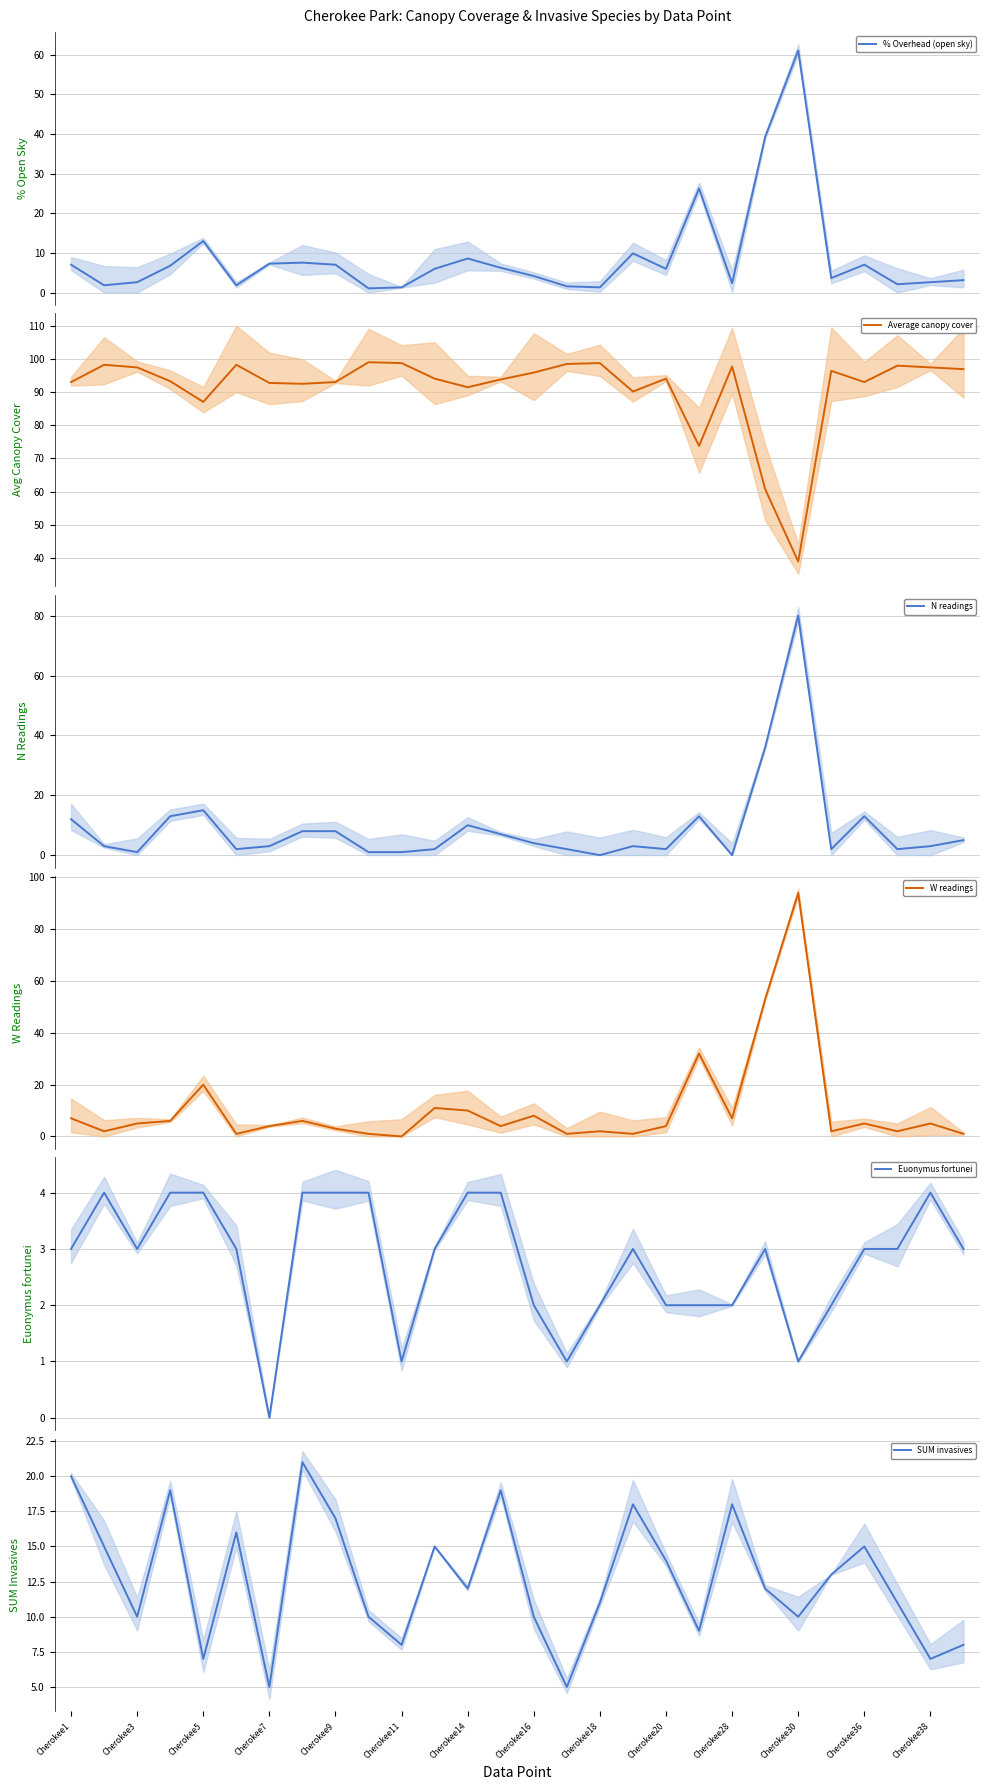

What is the highest value of the % Overhead (open sky) series?

61.1